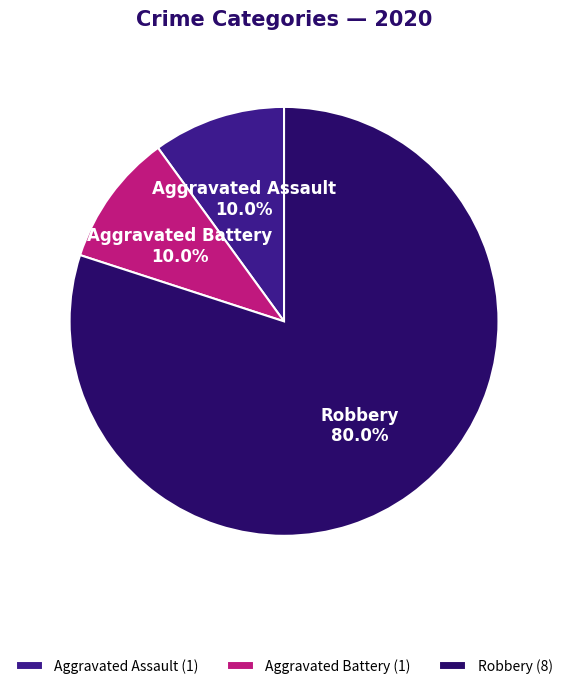

Which category accounts for the majority?

Robbery